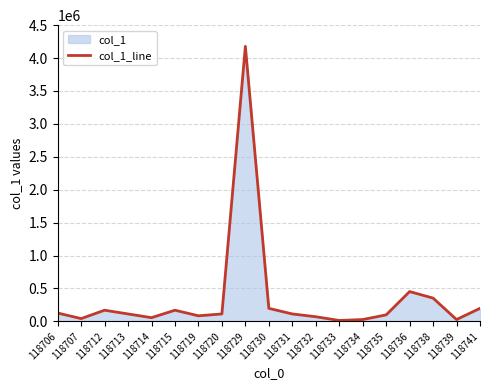

At which category does the data reach its first local peak?

118712